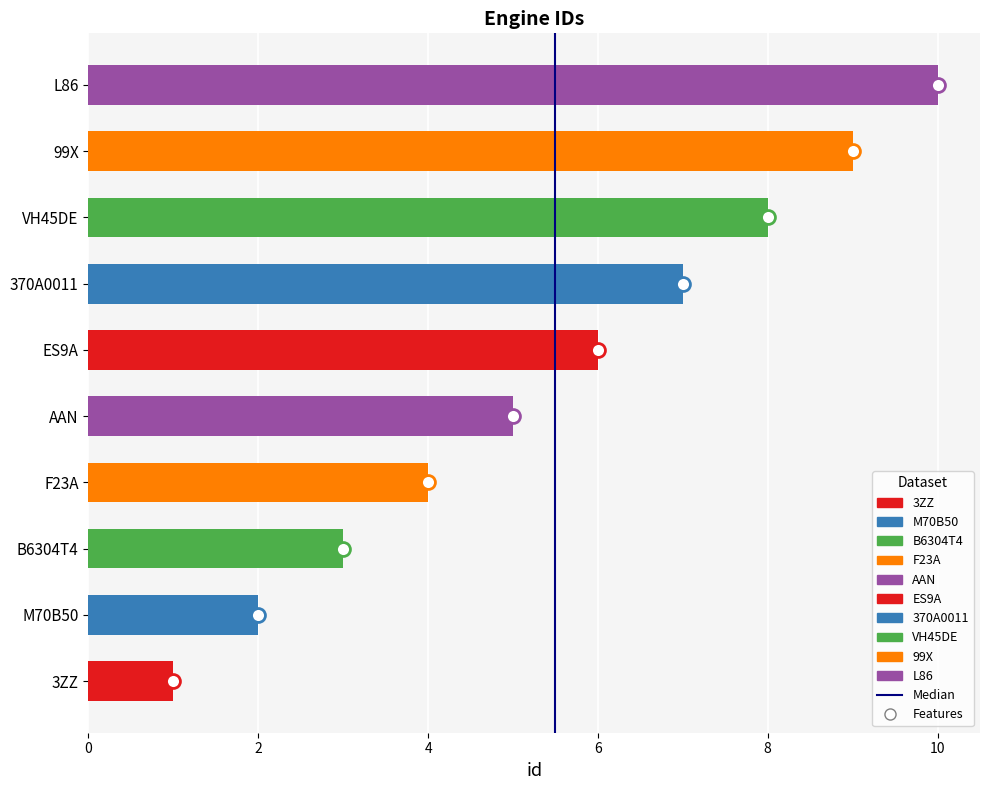

Which has a higher value, 0 or 2?

2